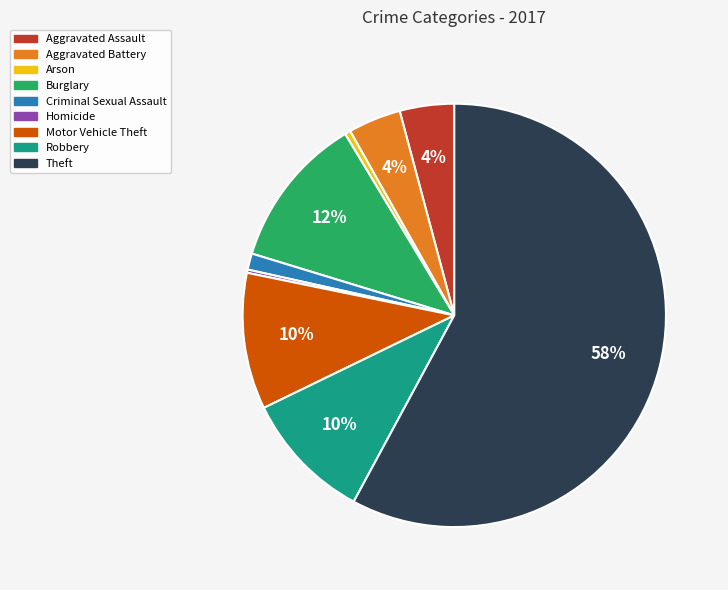

Which slice is the largest?

Theft